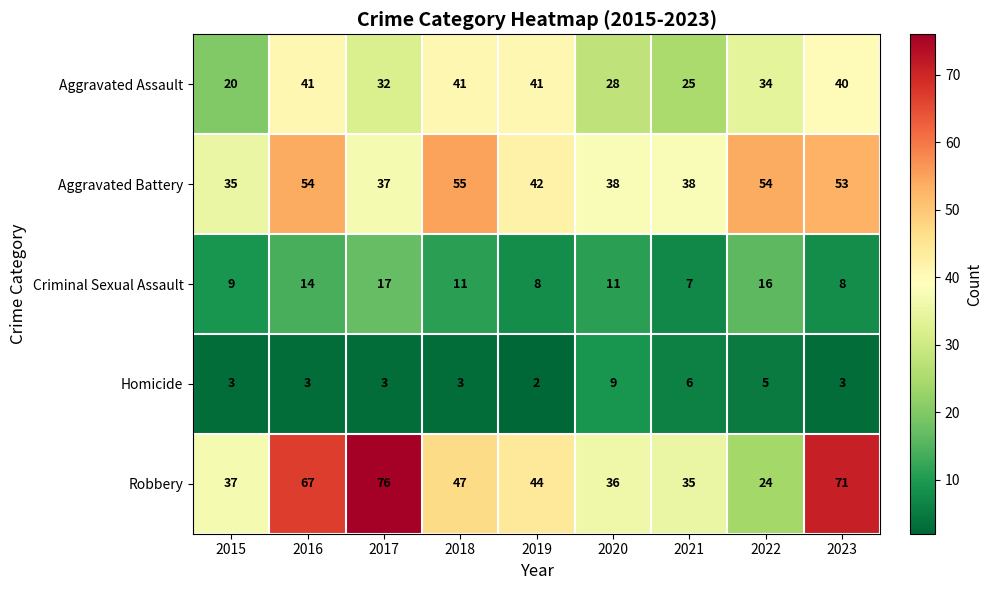

What is the spread (max minus min) of values at 2015?

34